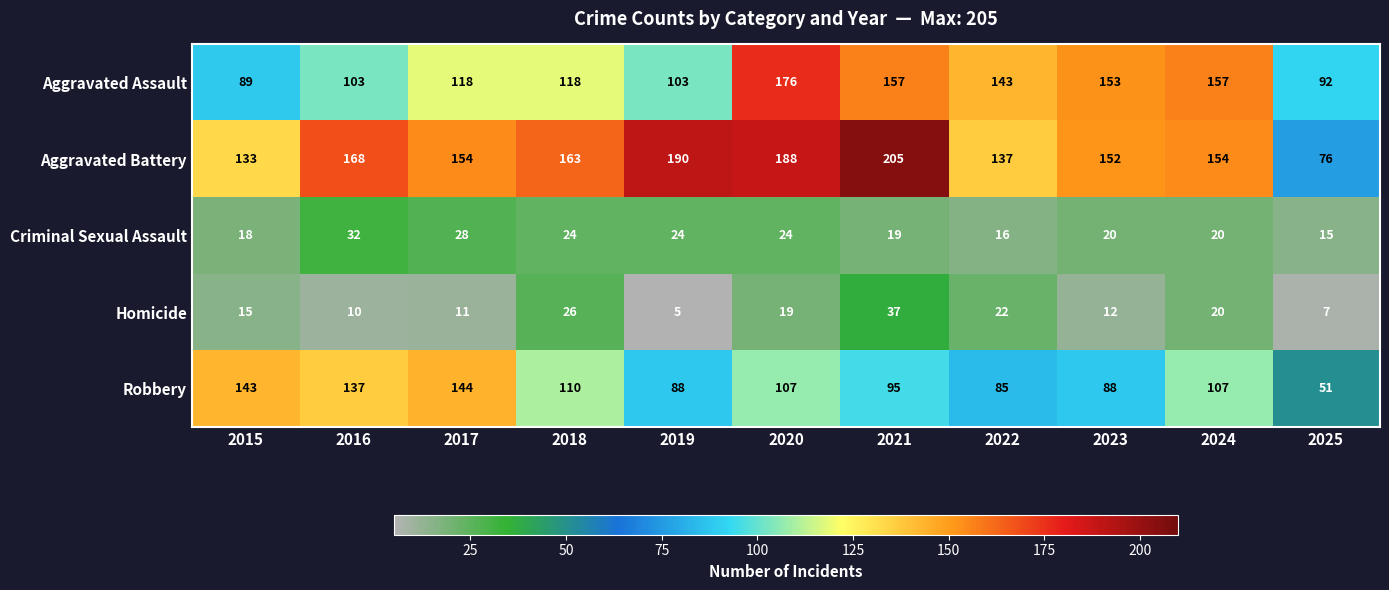

Between 2019 and 2024, which series saw the biggest shift?

Aggravated Assault